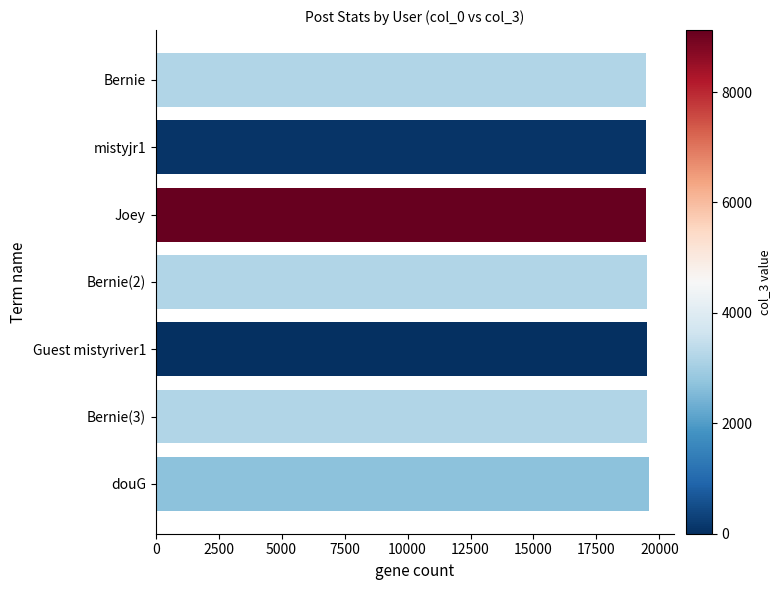

What is the greatest value displayed?

19593